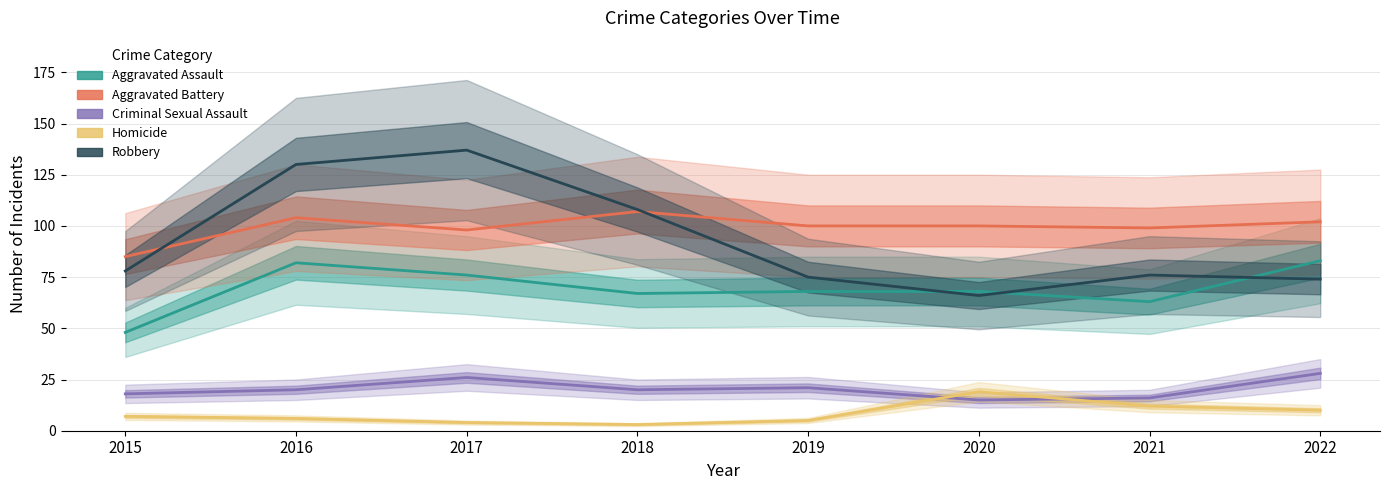

Which series ends up on top after the final intersection of Robbery and Aggravated Battery?

Aggravated Battery